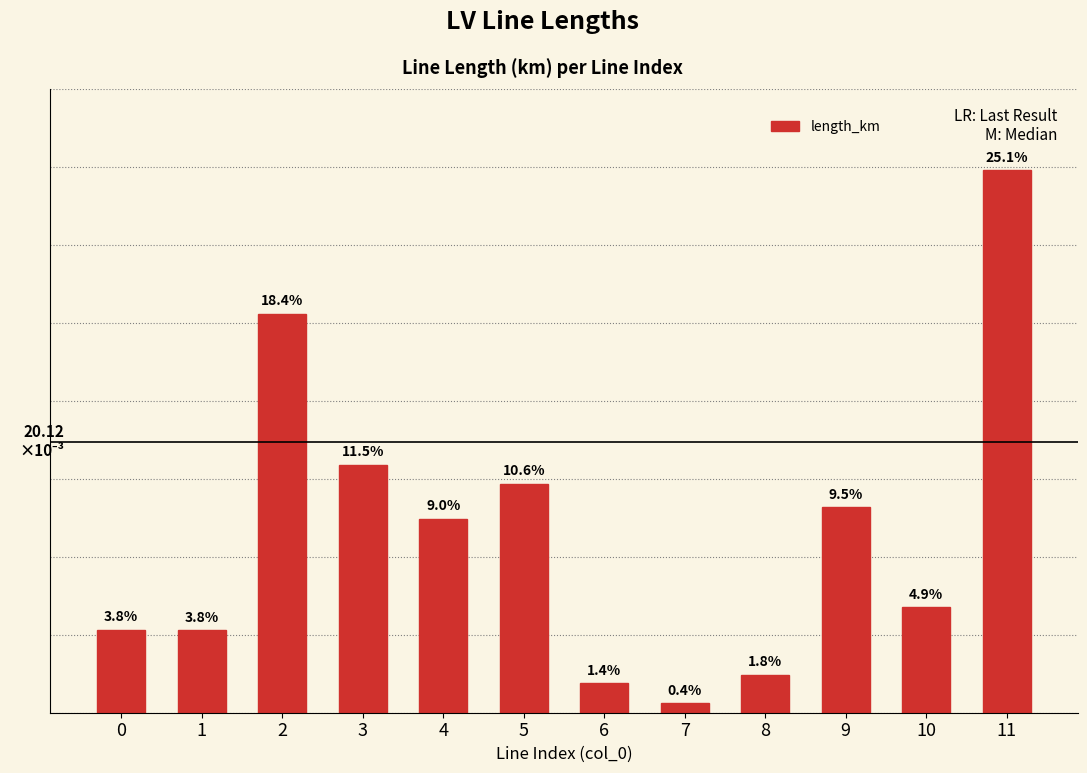

Which label corresponds to the smallest value in the chart?

7